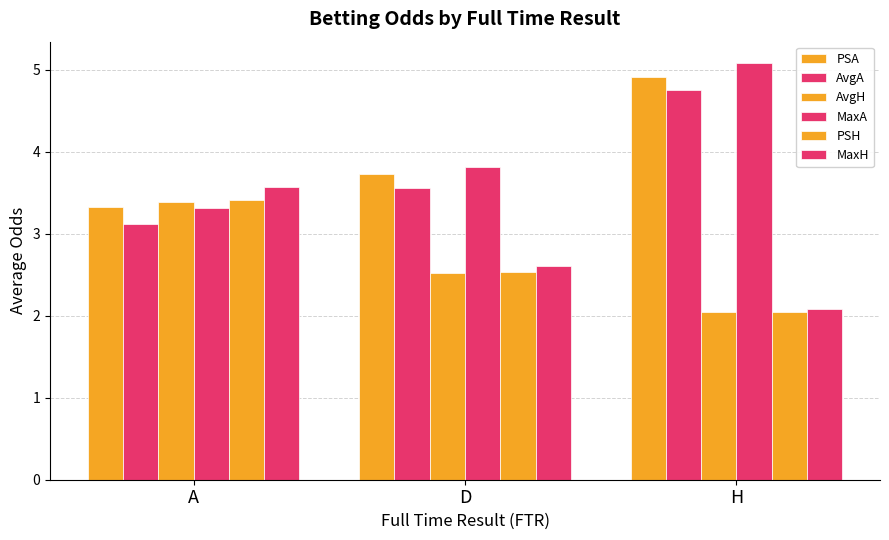

At how many categories does at least one series exceed 3?

3